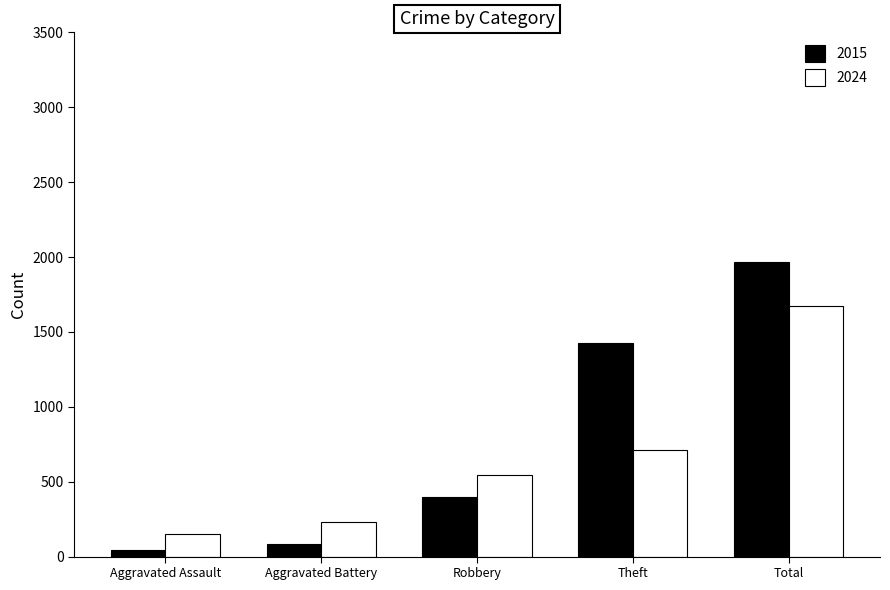

Which series has the widest spread of values?

2015